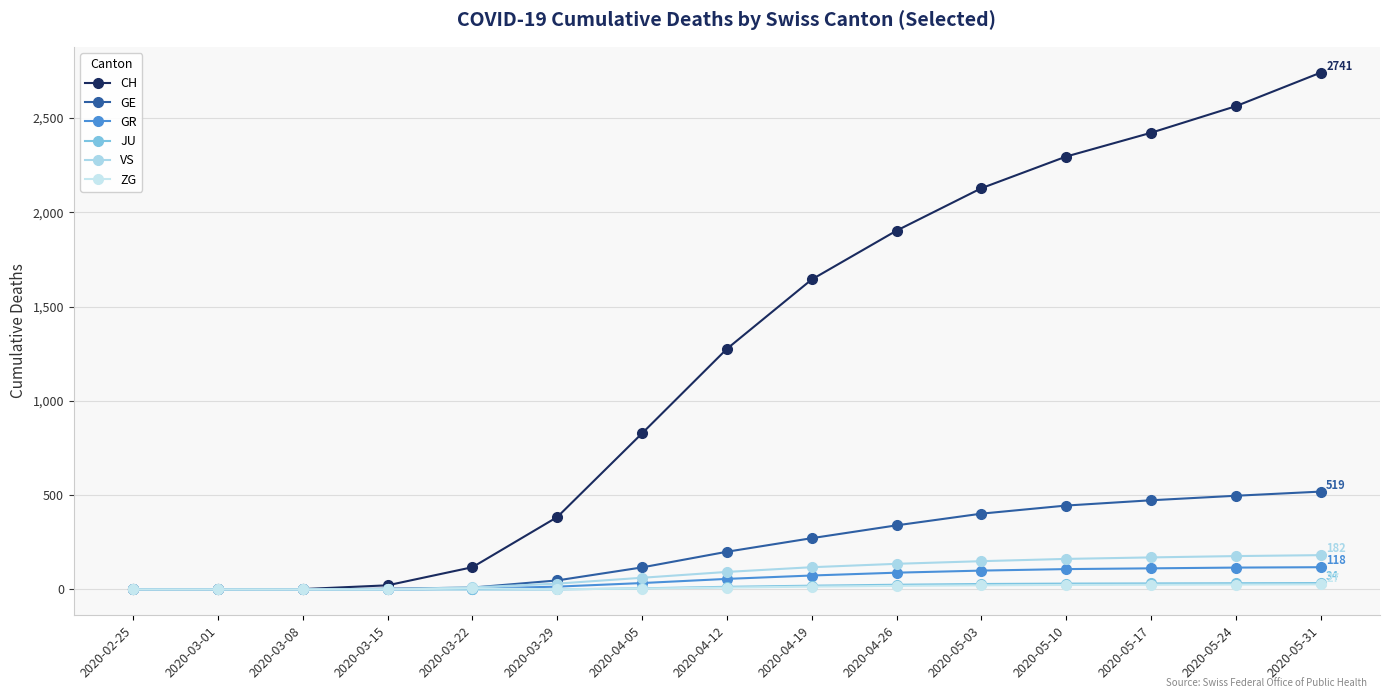

Rank the categories by GR value from highest to lowest.

2020-05-31, 2020-05-24, 2020-05-17, 2020-05-10, 2020-05-03, 2020-04-26, 2020-04-19, 2020-04-12, 2020-04-05, 2020-03-29, 2020-03-22, 2020-02-25, 2020-03-01, 2020-03-08, 2020-03-15